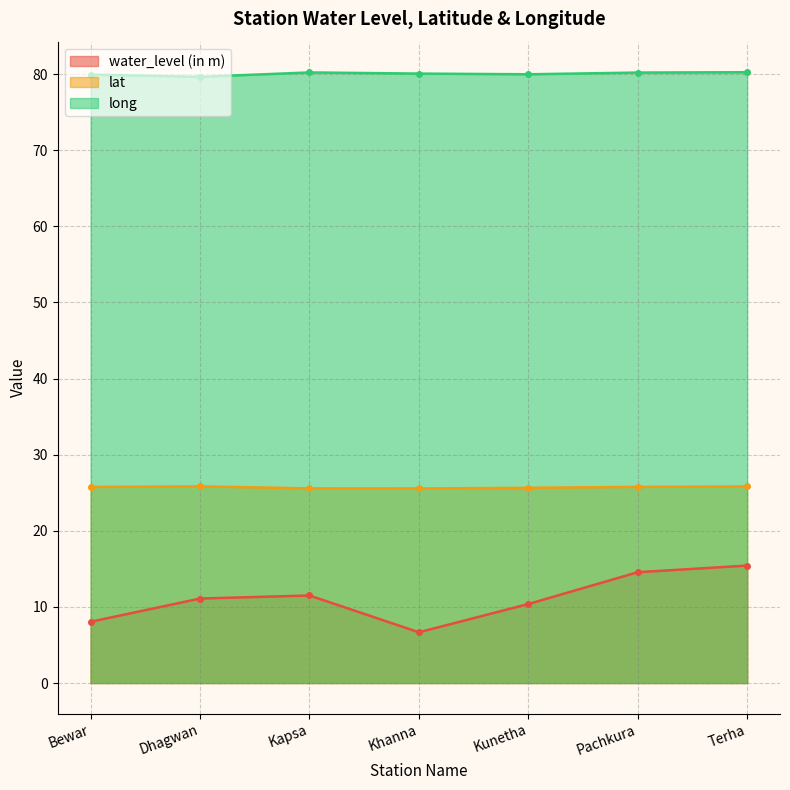

True or false: water_level (in m) has a value of 10.4 at Kunetha.

True